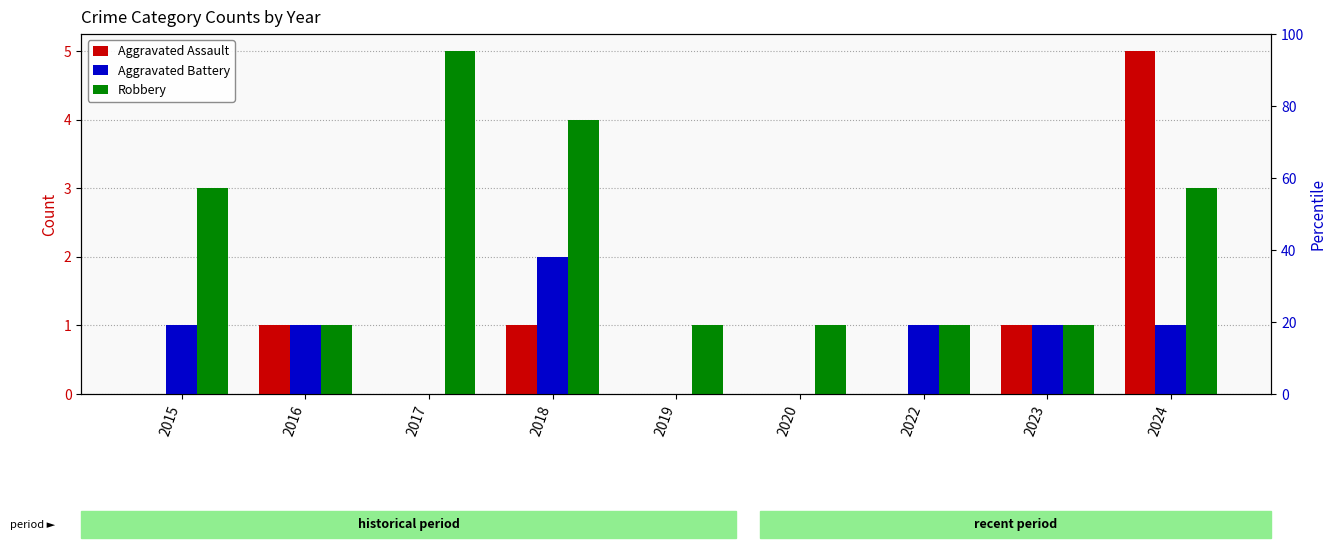

How many groups of bars are there?

9